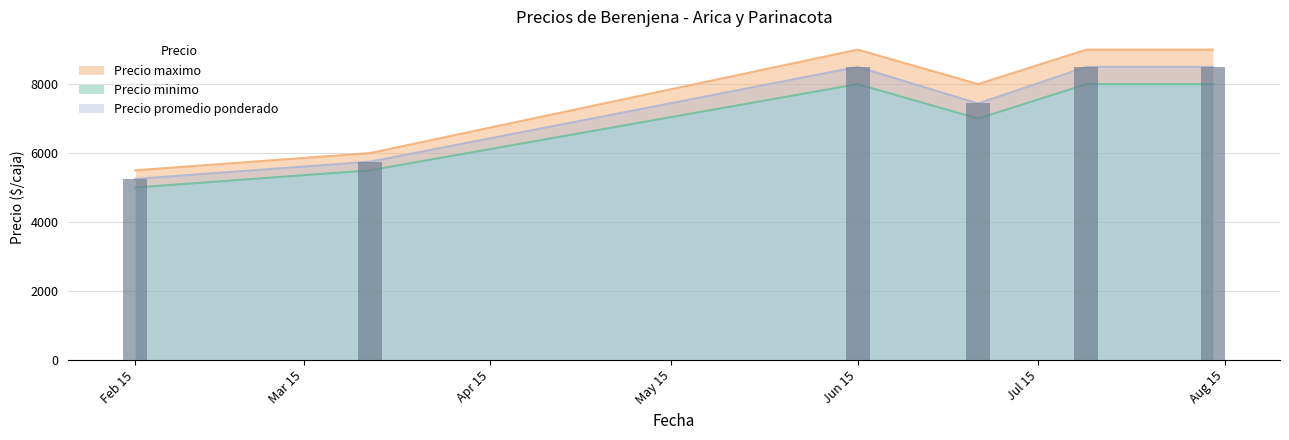

List the series in order of their overall mean, lowest first.

Precio minimo, Precio promedio ponderado, Precio maximo